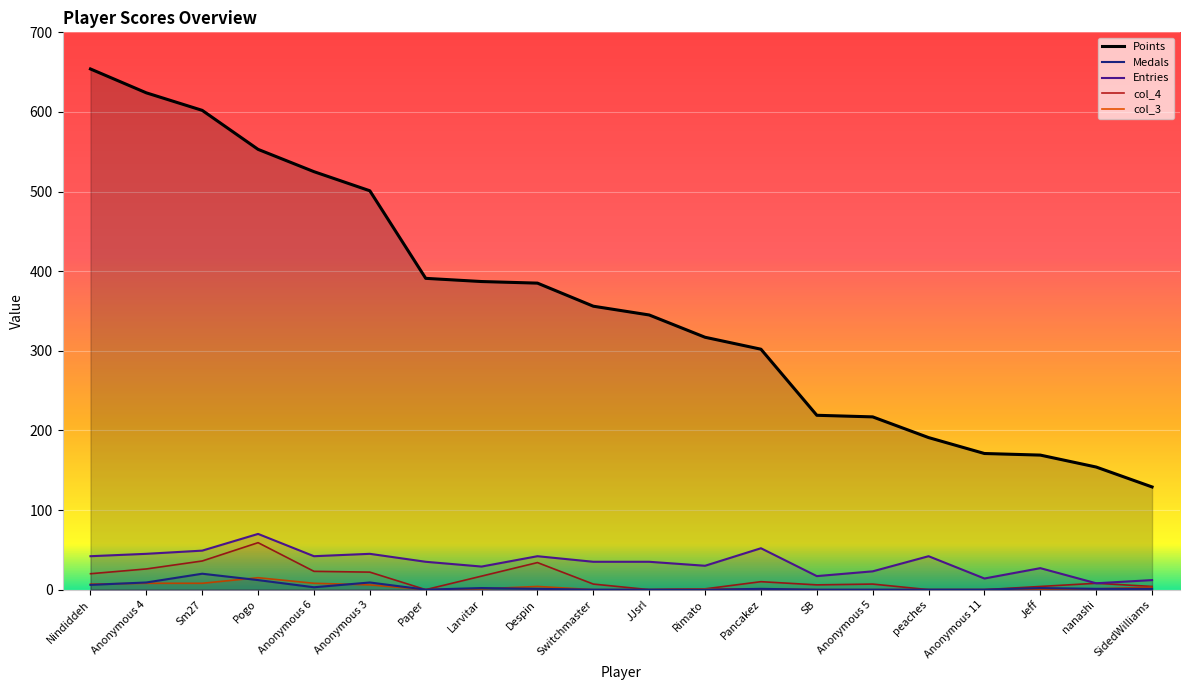

What position from the right is peaches?

5